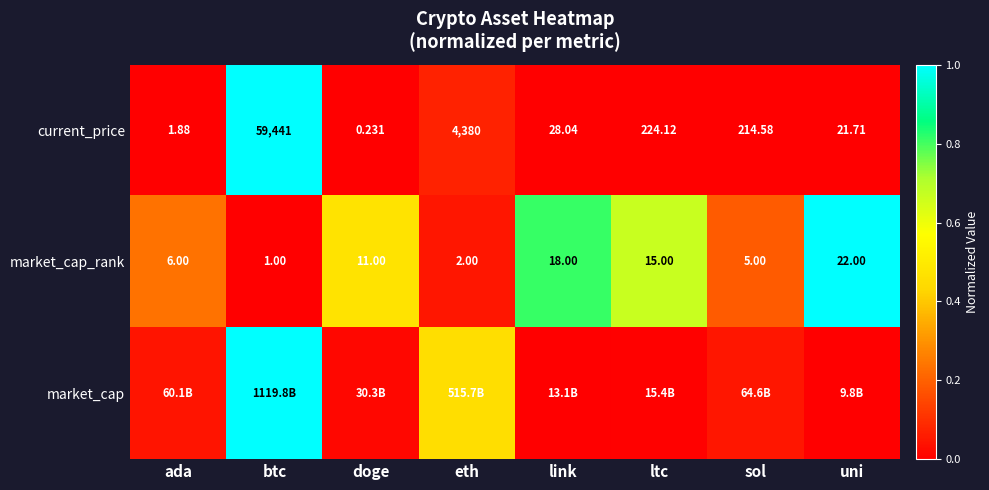

List the labels in order of market_cap_rank value, largest first.

uni, link, ltc, doge, ada, sol, eth, btc